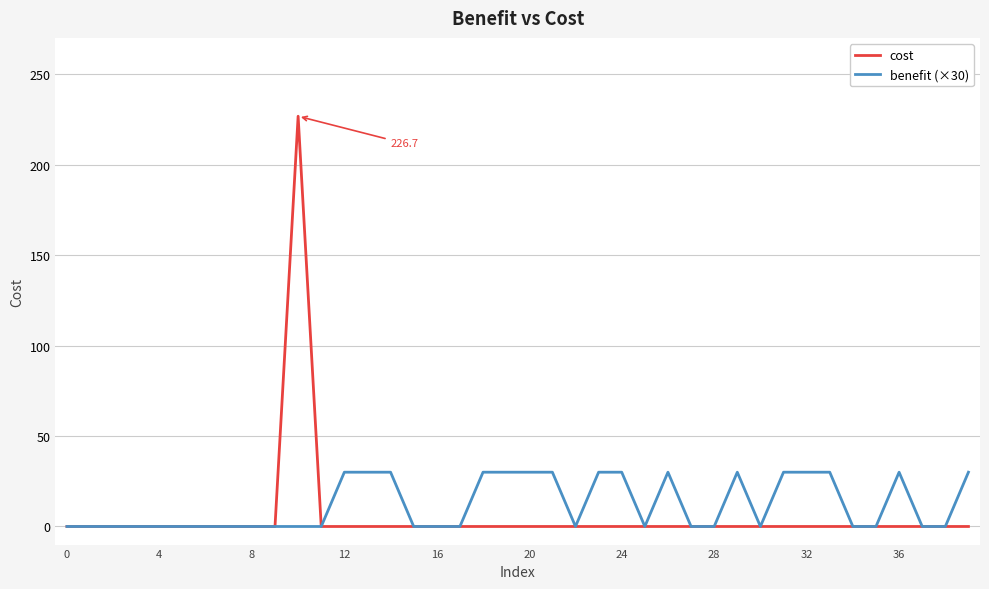

Which series has the widest spread of values?

cost